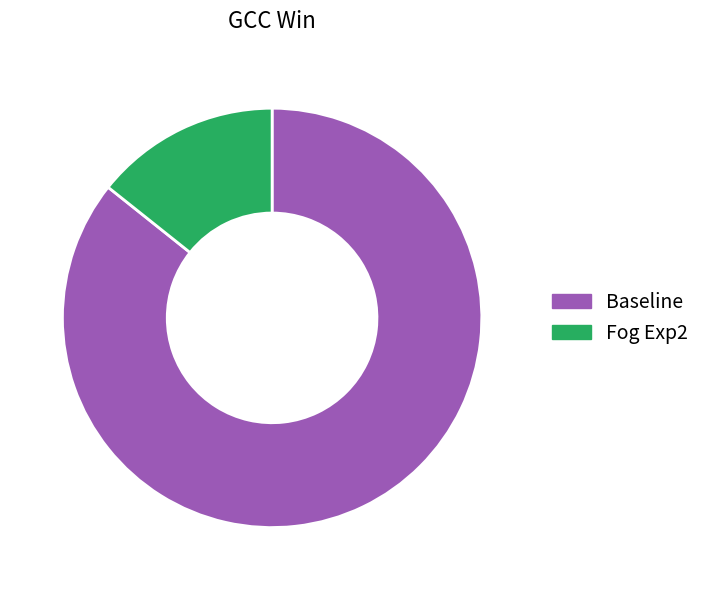

What is the ratio of the value at Baseline to the value at Fog Exp2?

6.0